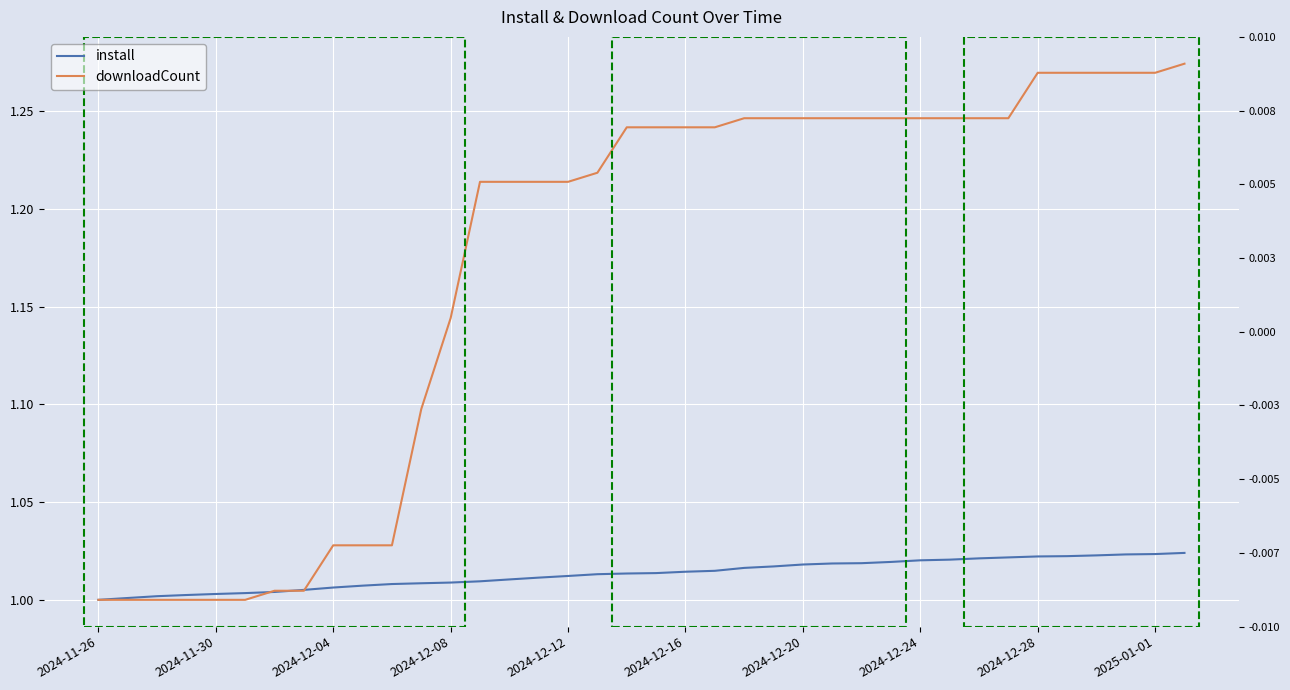

What is the sum of all downloadCount values?

44.5